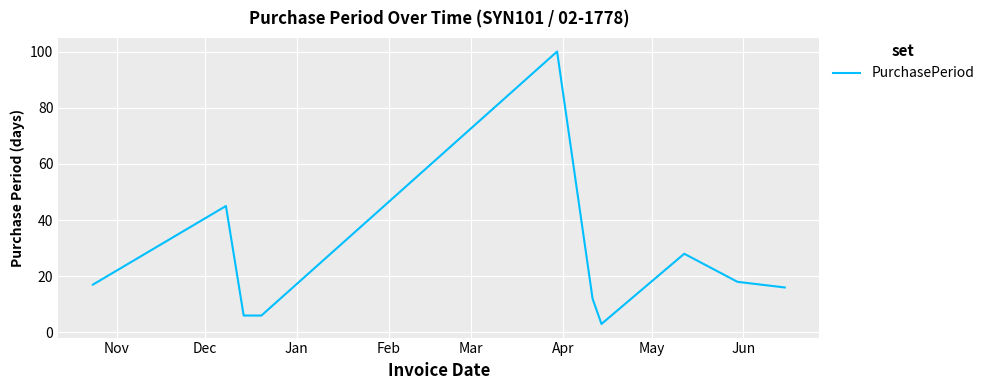

What is the greatest value displayed?

100